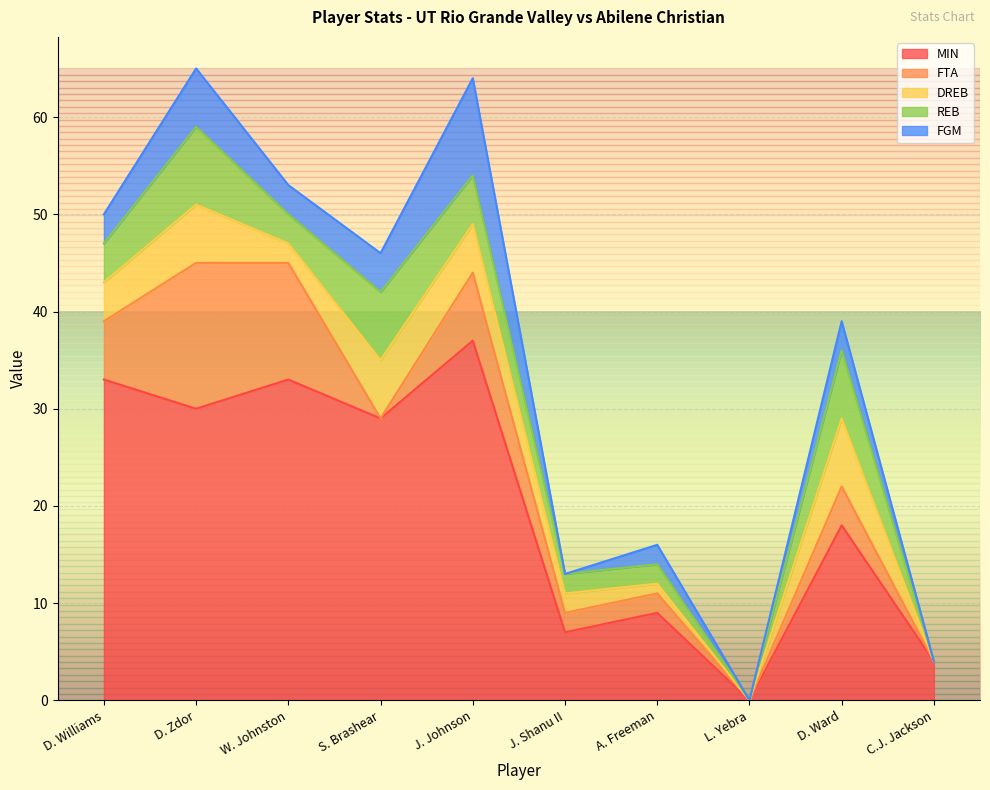

True or false: DREB and REB intersect in this chart.

False